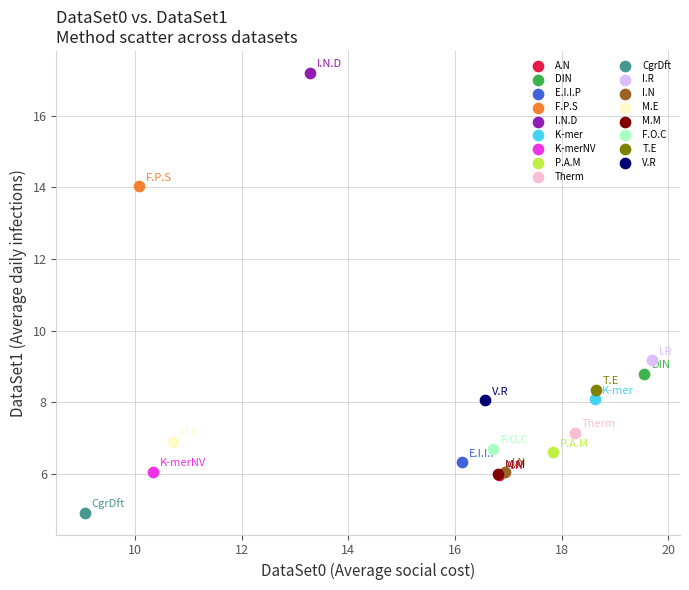

Which series reaches the minimum Y coordinate?

CgrDft